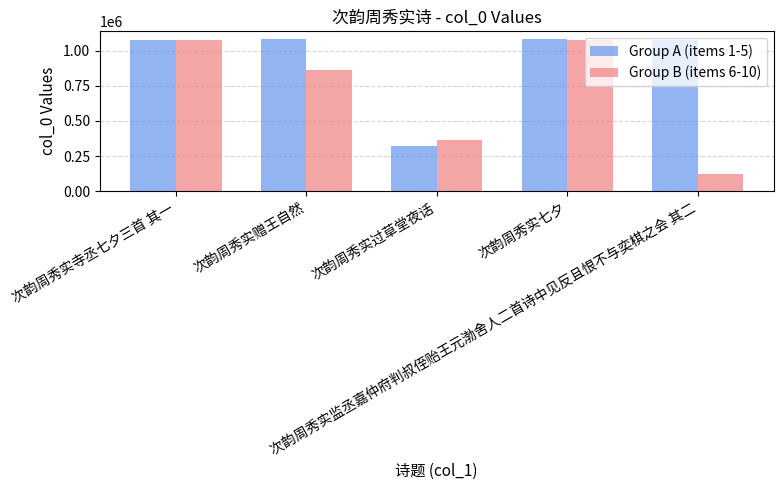

What is the difference between the second highest and second lowest values in the Group B (items 6-10) series?

709123